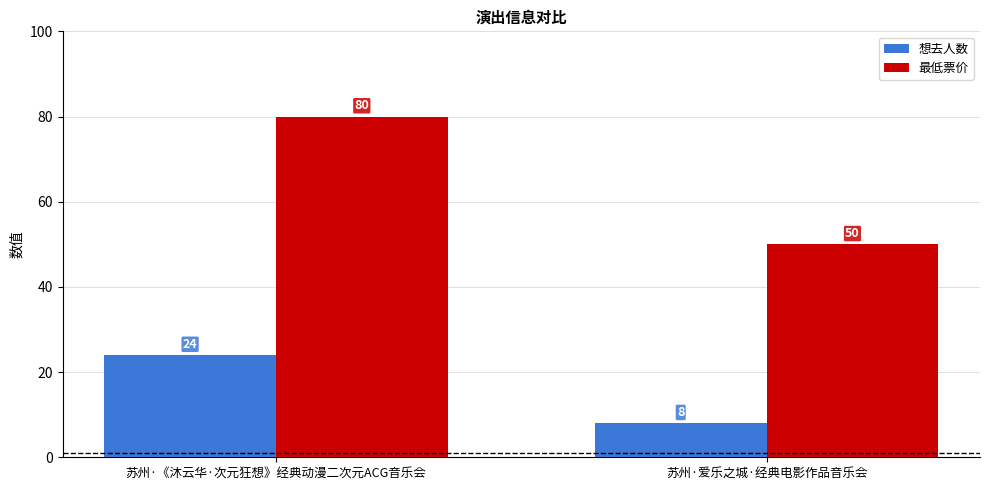

Does the chart contain any negative values?

No